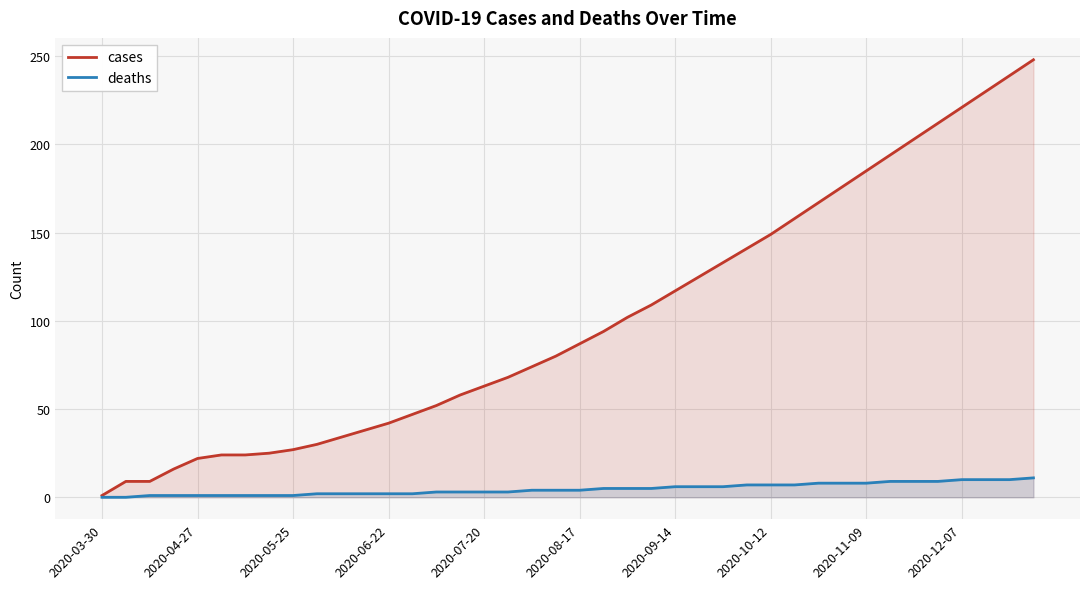

Where does the deaths series first go above 4?

21